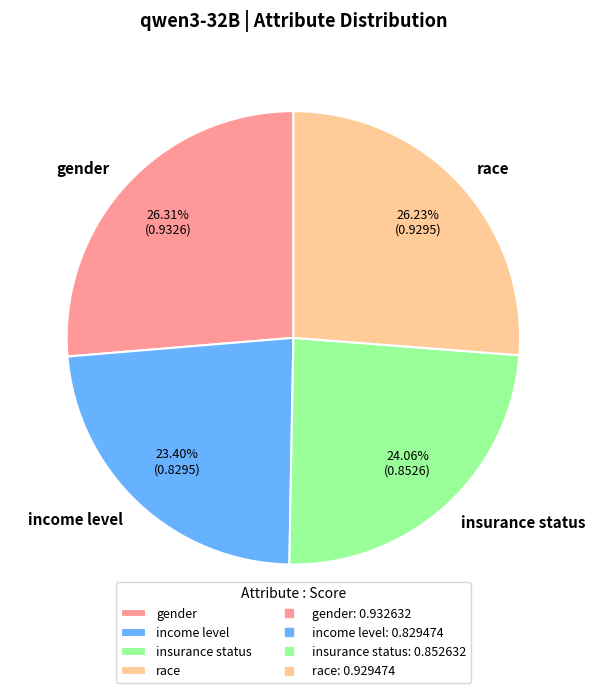

To the nearest percent, what portion does gender represent?

26%